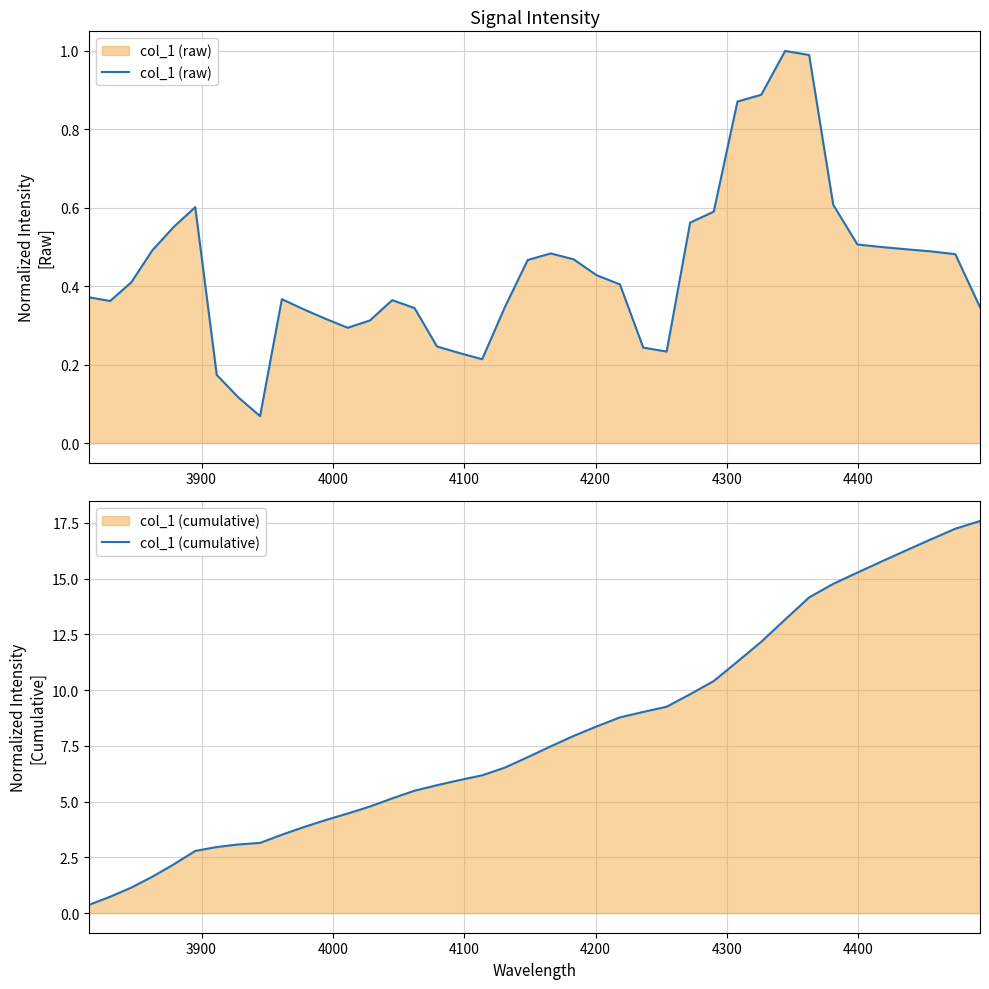

What is the maximum value for col_1 (raw)?

1.0